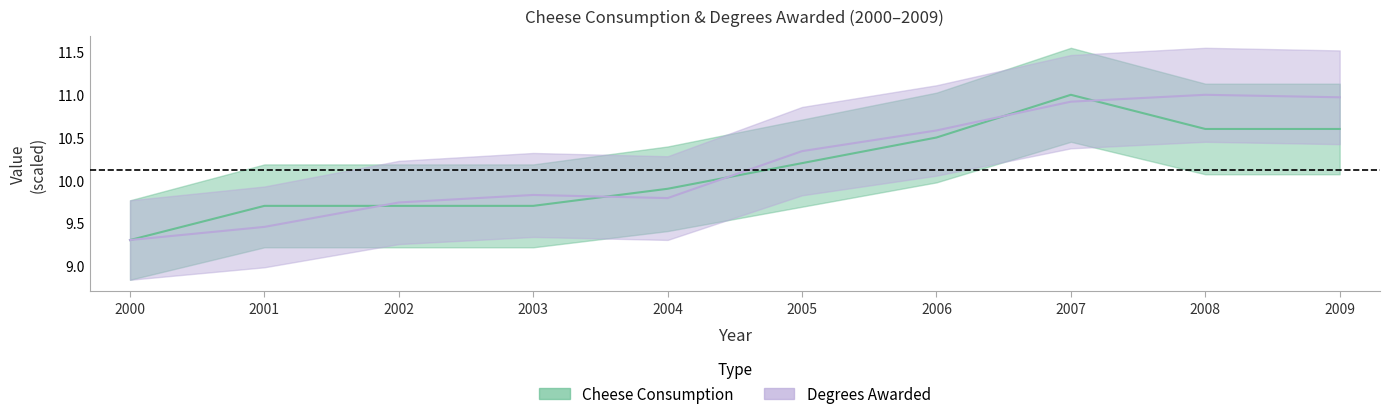

What is the difference between the highest and lowest values at 2006?

0.1